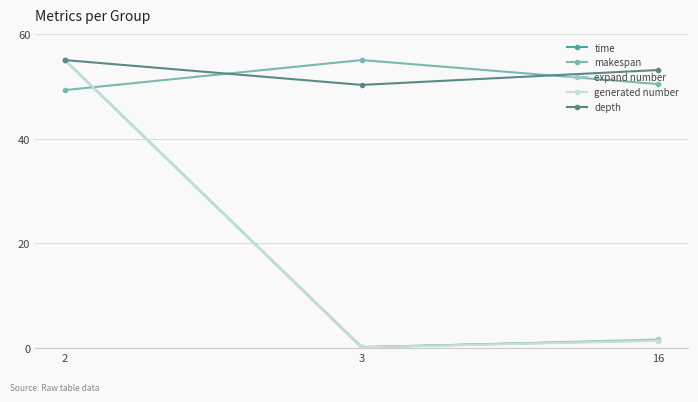

What is the value of the generated number point at the 2nd from the left?

0.2